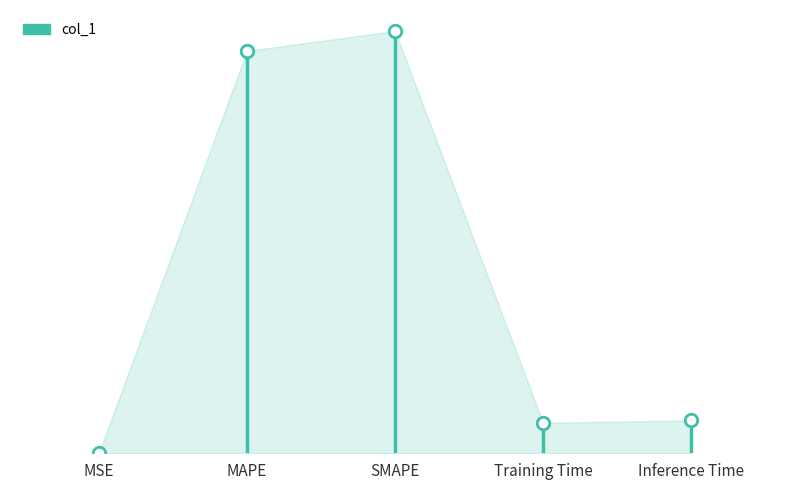

Count the number of categories in the chart.

5